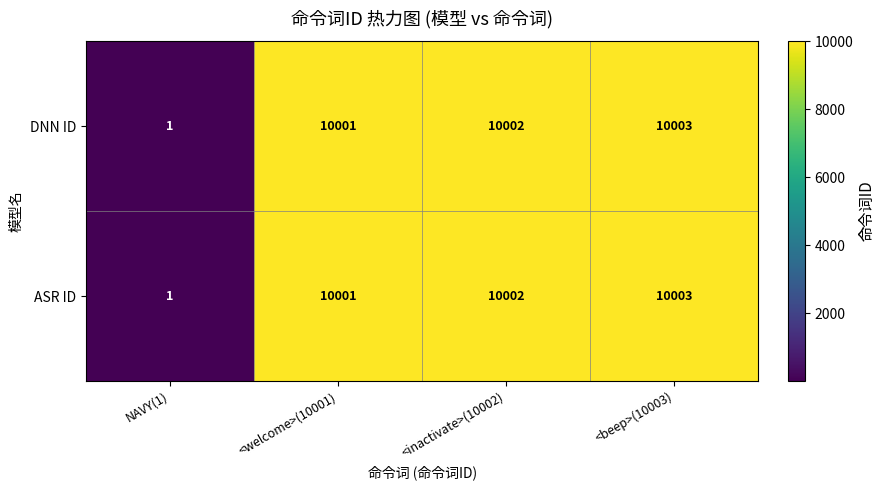

At which category is the sum across all series the highest?

<beep>(10003)